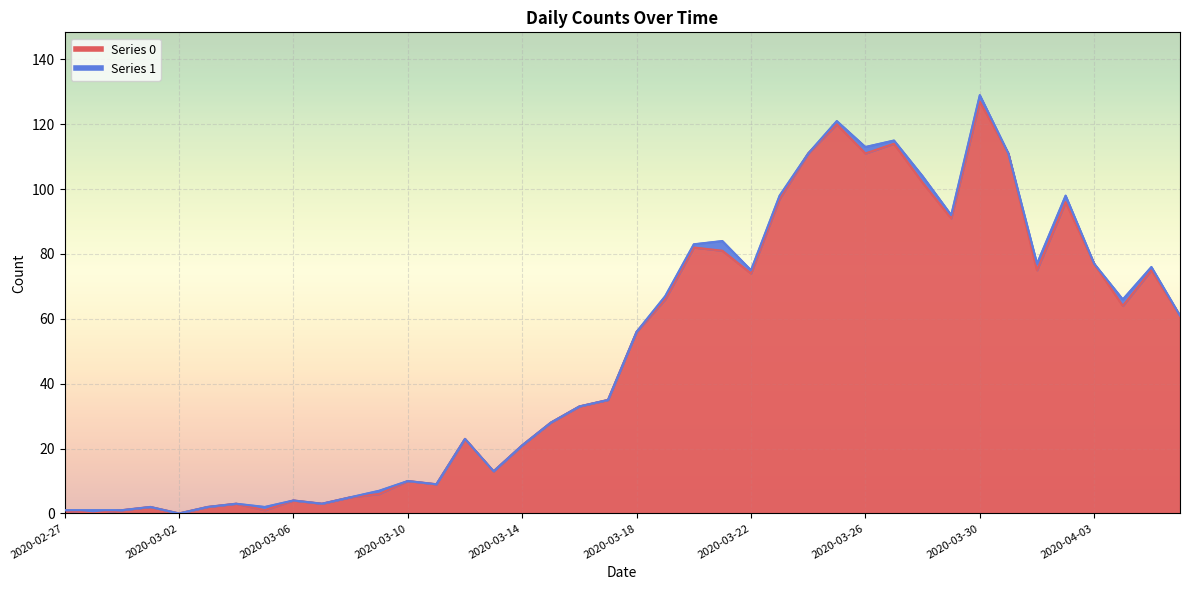

The chart shows a value of 31 at 2020-03-31. True or false?

False